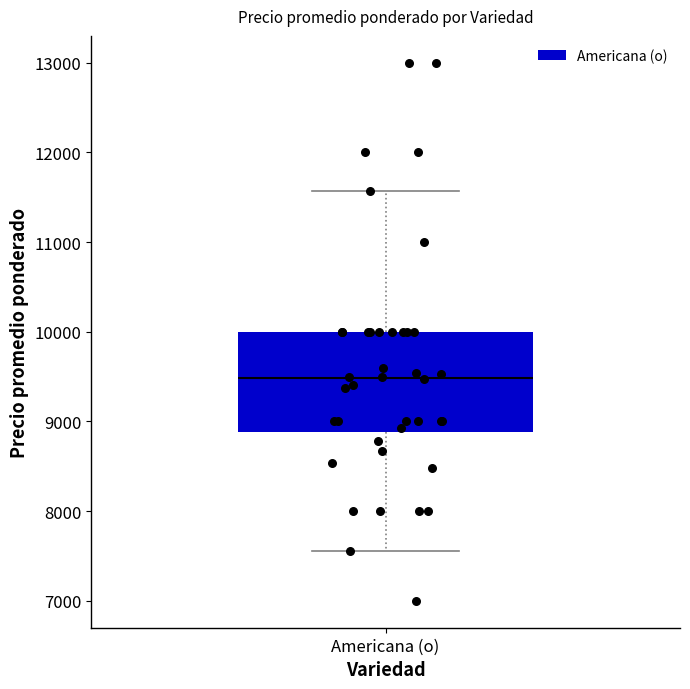

Transcribe this box plot: give where the median line is, the range the box spans, and where the two whiskers end, as read against the y-axis. The values are not printed on the chart, so give them approximately, as read against the axis.

median 9500, box 8900 to 10000, whiskers 7600 to 11600